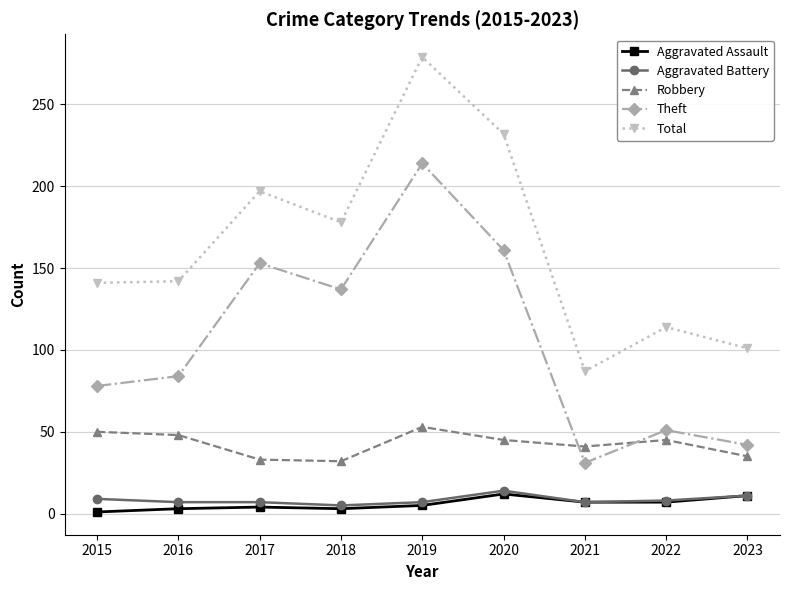

Which series changed the most between 2022 and 2023?

Total